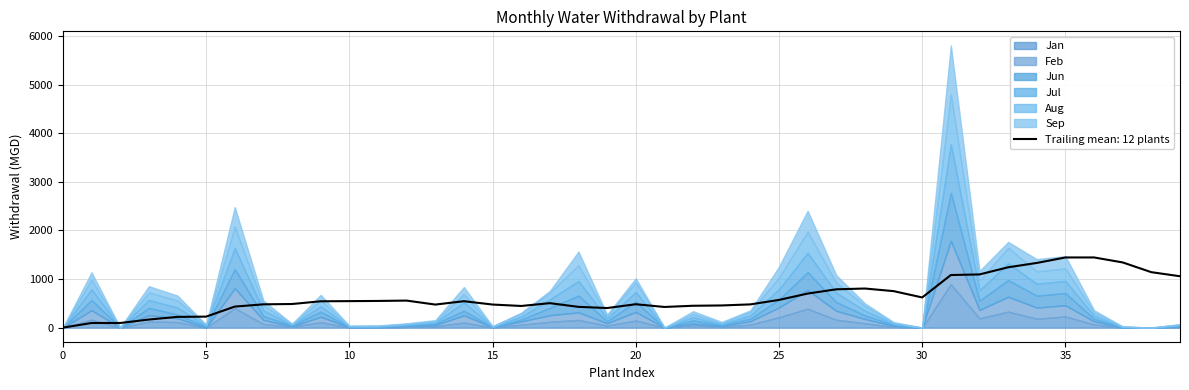

At how many categories does at least one series exceed 149?

15